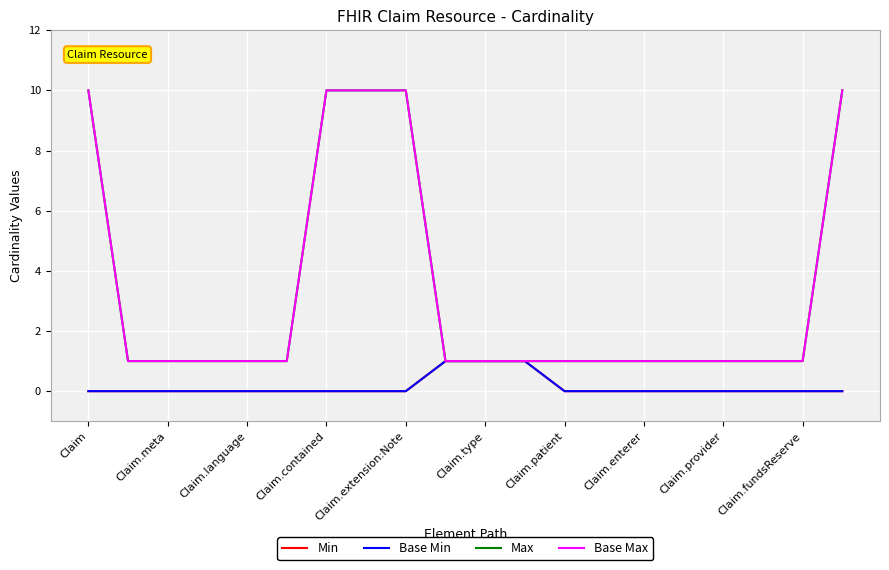

What is the label of the 17th point from the right?

Claim.contained